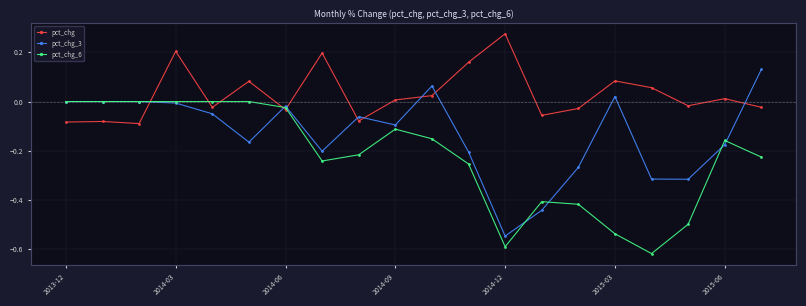

After their last crossing, which series has the higher values: pct_chg_3 or pct_chg?

pct_chg_3